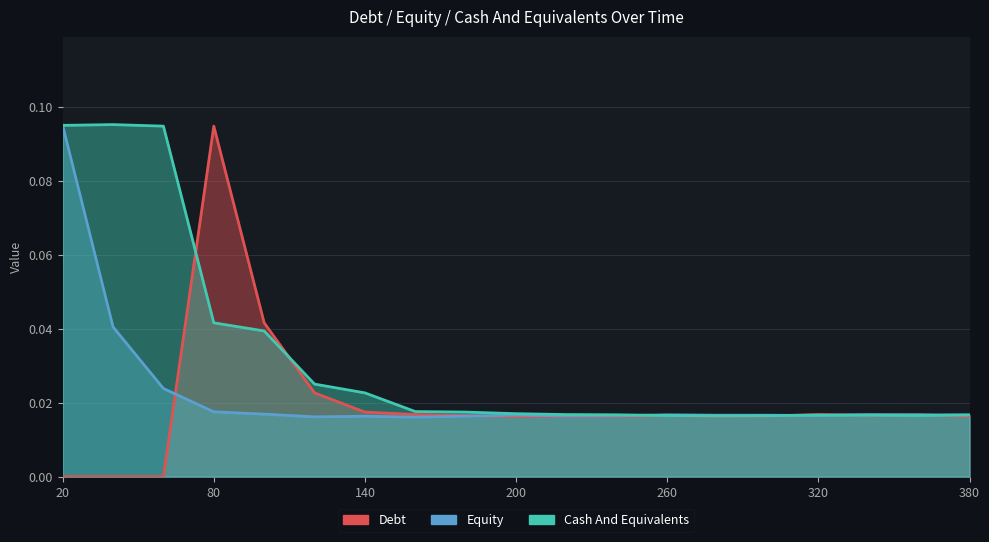

How many Equity values are between 0 and 1?

19